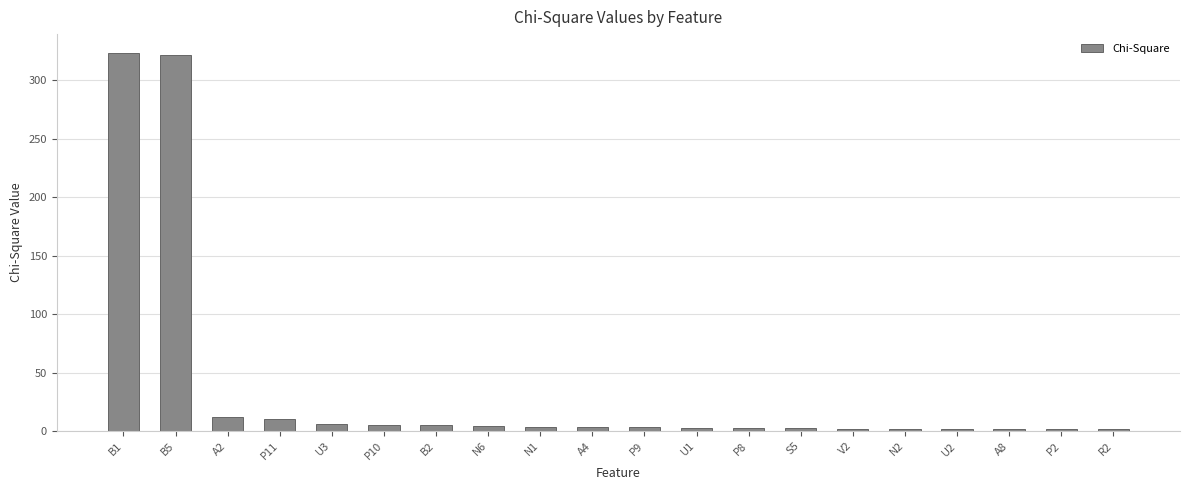

What is the sum of all values?

717.5